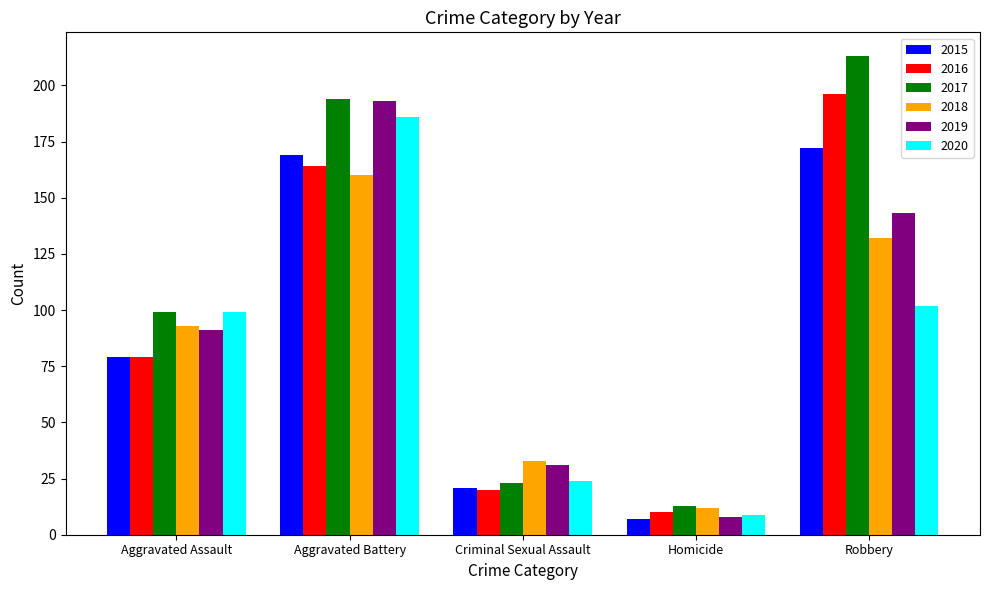

What is the maximum value shown in the chart?

213